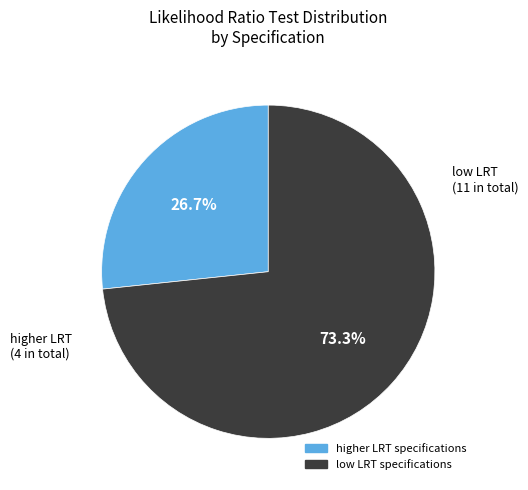

Is there a majority slice in this chart?

Yes